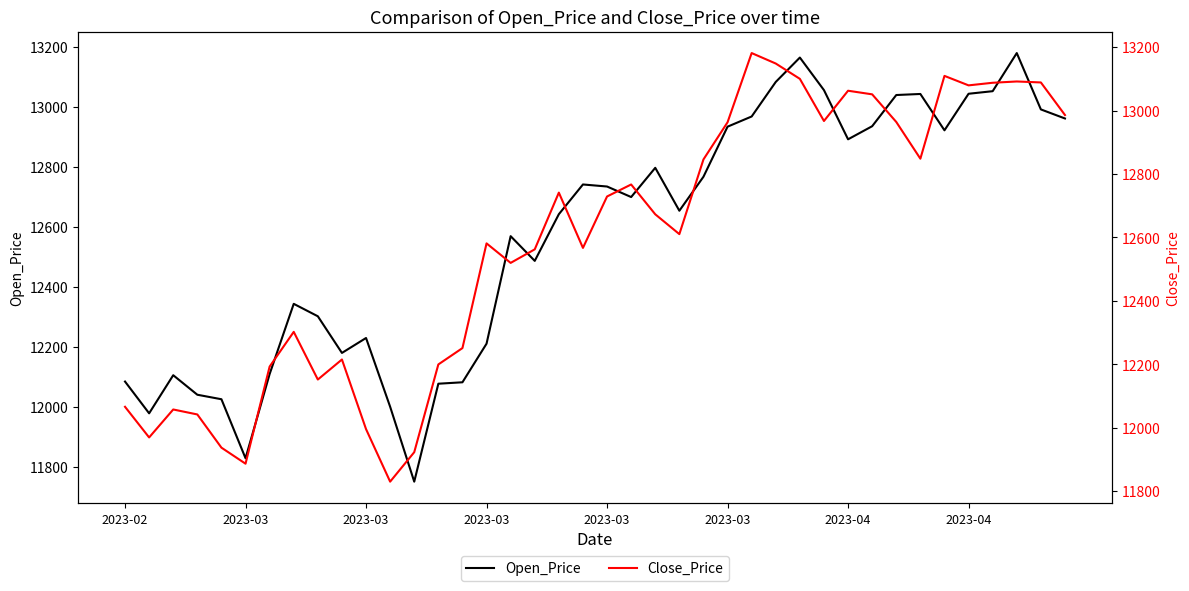

How many lines are shown in the chart?

2